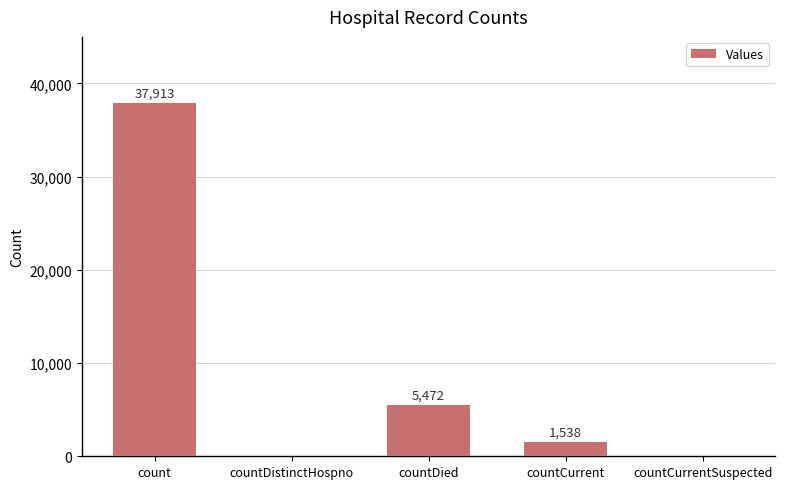

Reading left to right, list all the values displayed in this chart.

37913	0	5472	1538	0